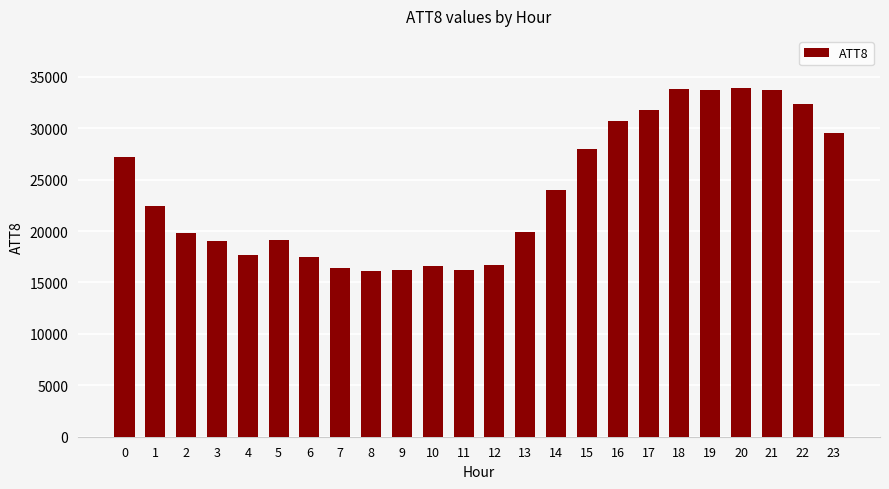

What is the smallest value displayed?

16100